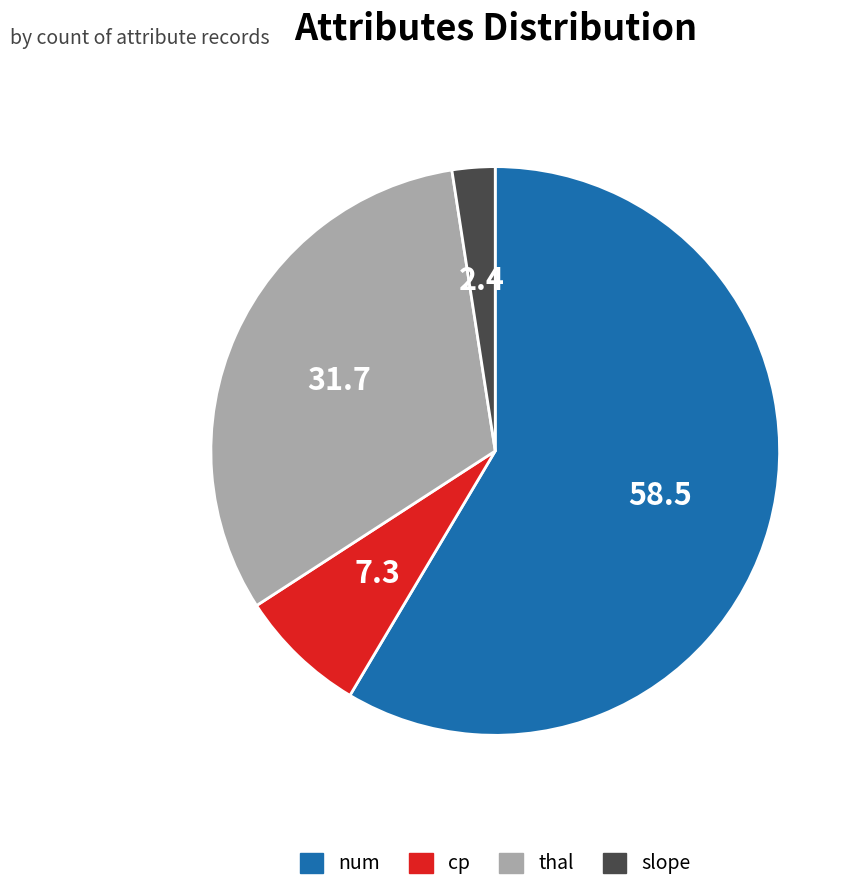

Which category has the smallest portion of the pie?

slope